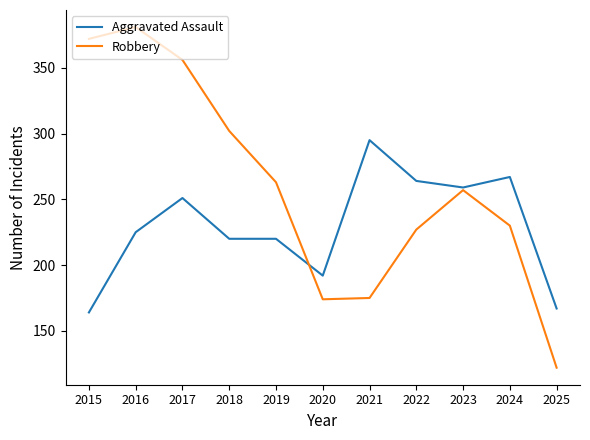

At which label does Robbery reach its peak?

2016